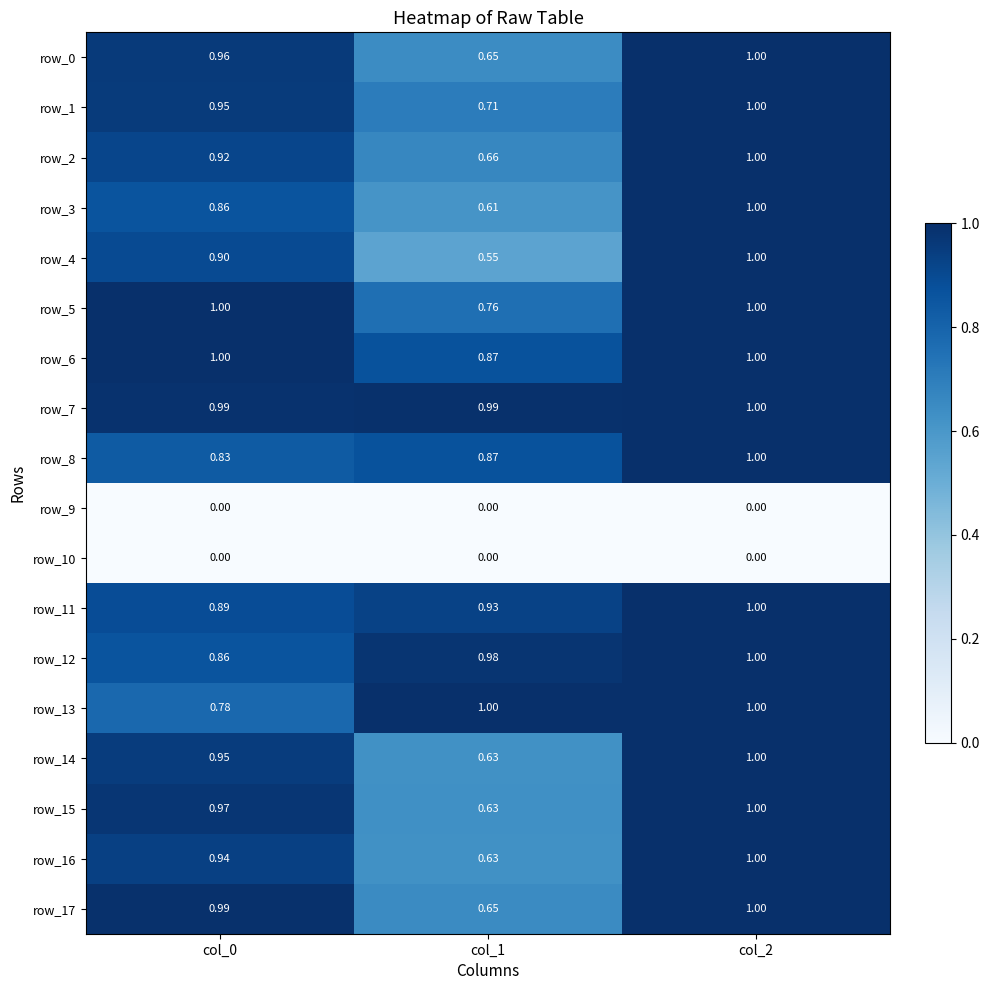

At which category is the sum across all series the highest?

col_2